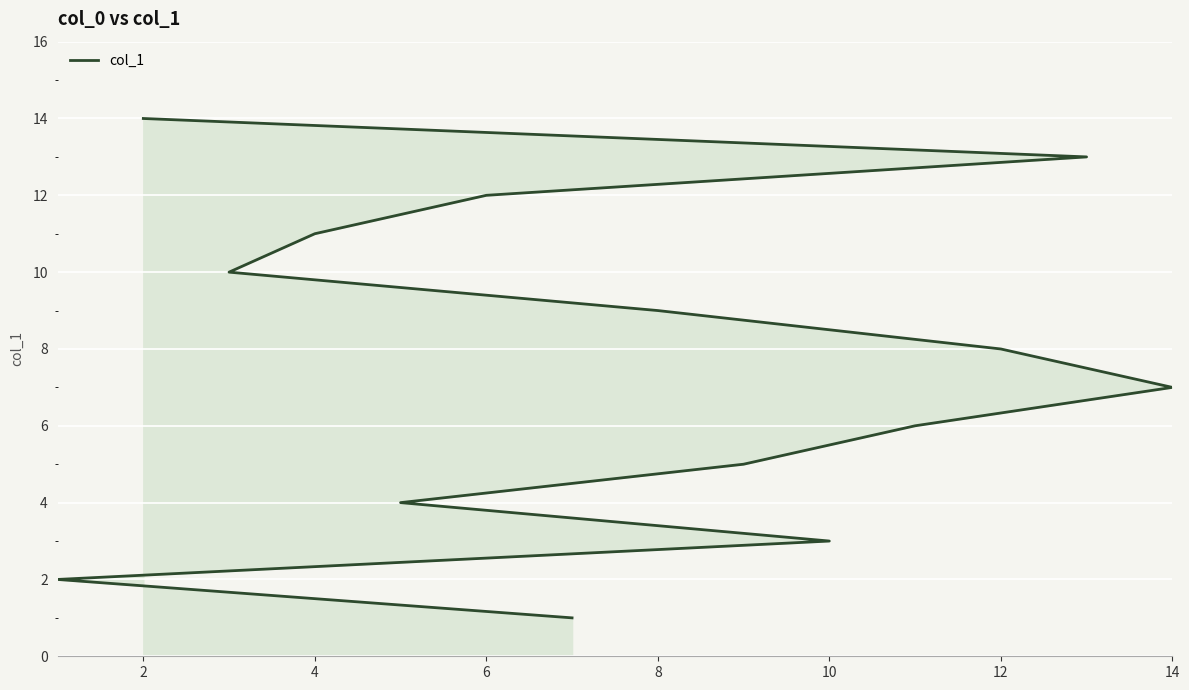

What is the greatest value displayed?

14